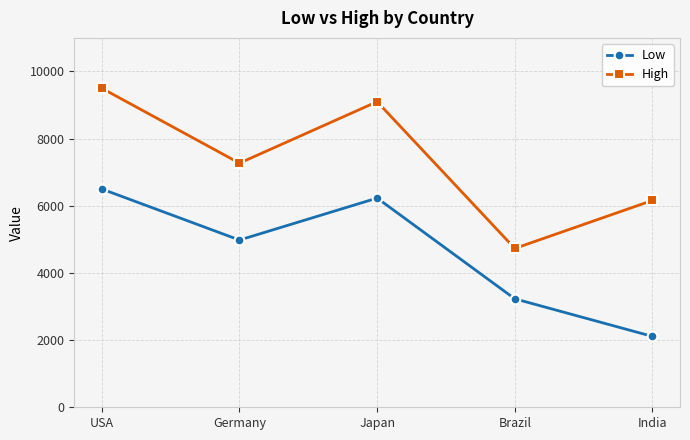

What are all the series names shown in the legend?

Low, High